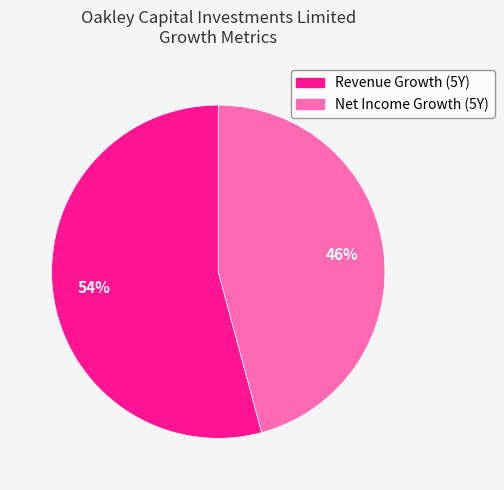

Is there any slice that represents more than half of the pie?

Yes